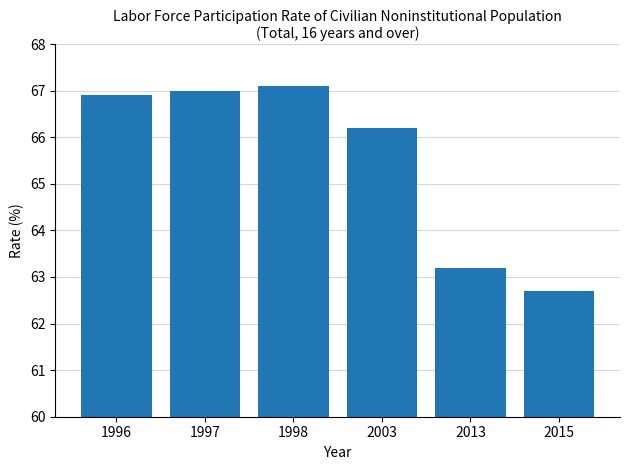

Count the number of data series in this chart.

1